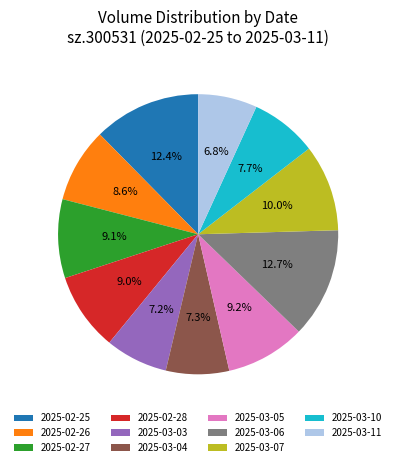

To the nearest percent, what is the combined percentage of 2025-02-27 and 2025-03-04?

16%